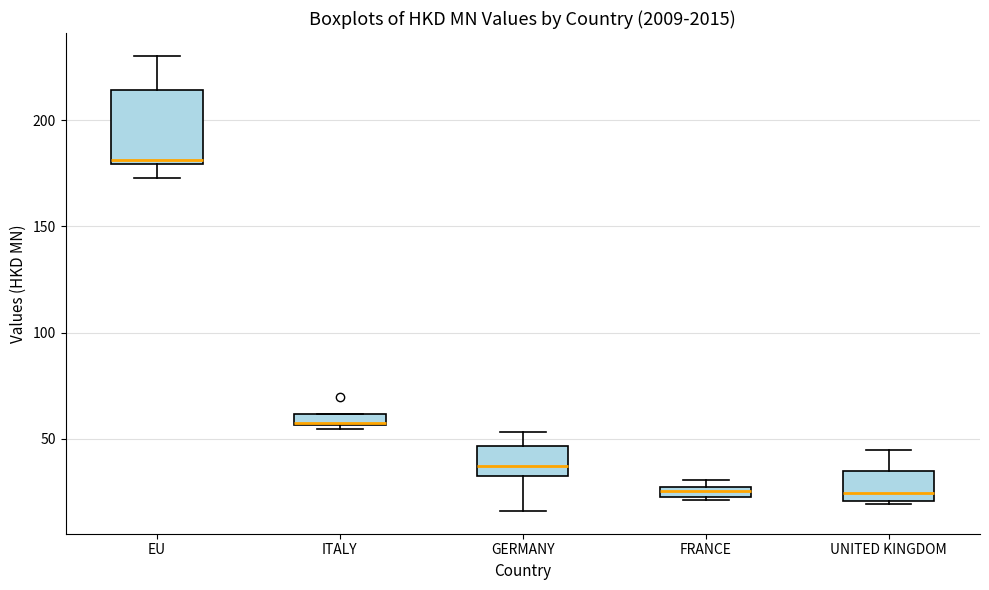

Where does the upper whisker of the box for EU end on the y-axis? The values are not printed on the chart, so give them approximately, as read against the axis.

230